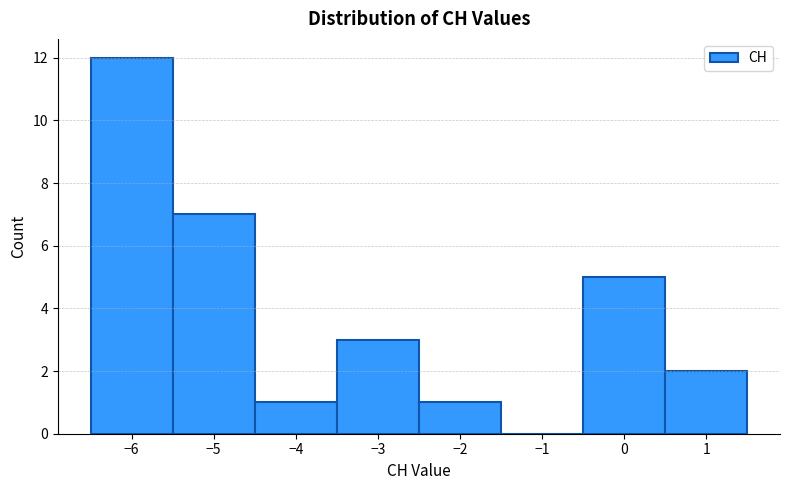

Which range on the x-axis has the tallest bar?

-6.5 to -5.5